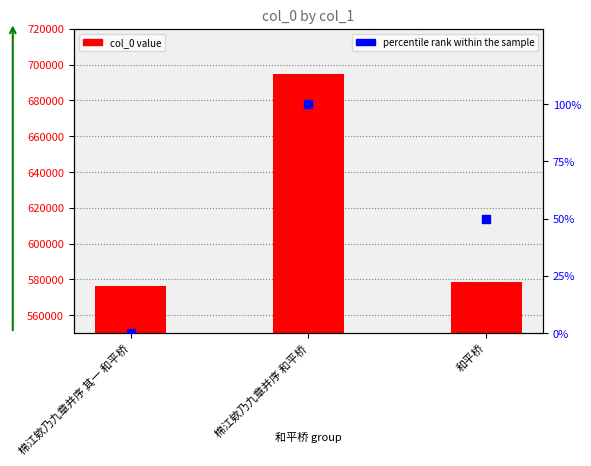

At how many categories does at least one series exceed 68280?

3